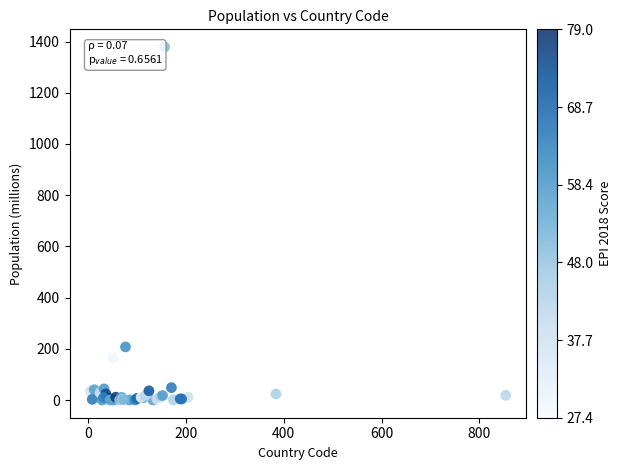

What Y value in the scatter plot is closest to 689?

207.7